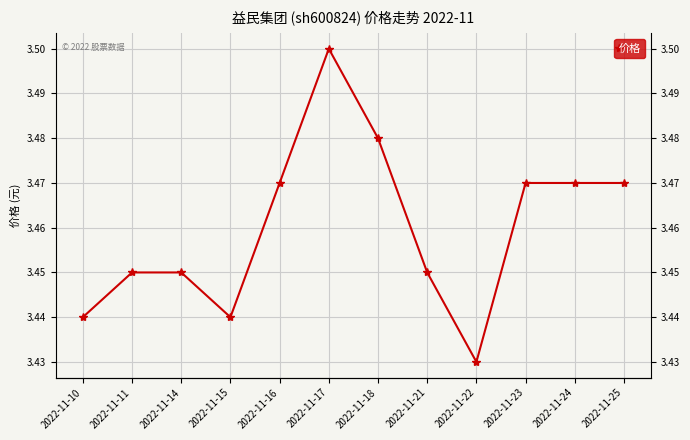

The value at 2022-11-17 is 3.5. True or false?

True